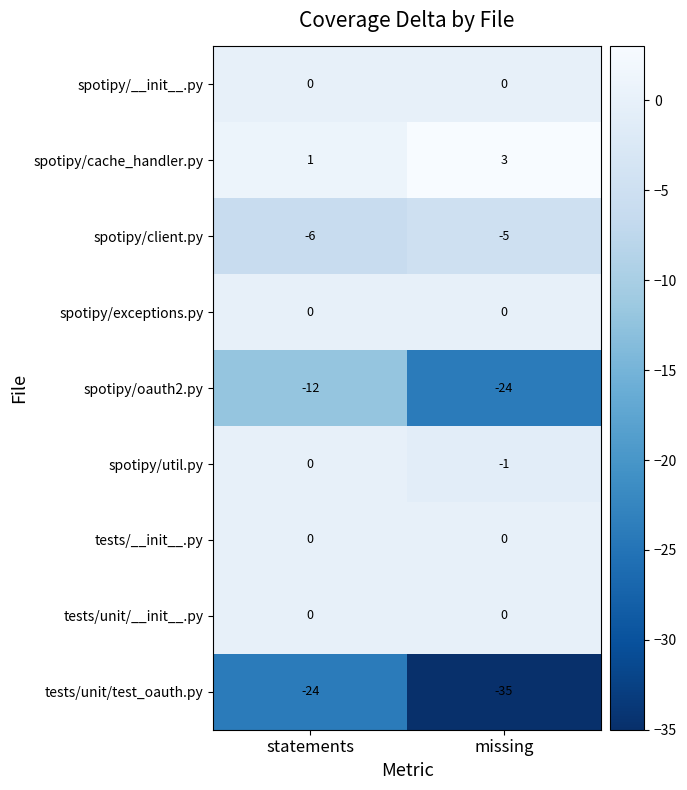

Which series has the largest total across all categories?

spotipy/cache_handler.py